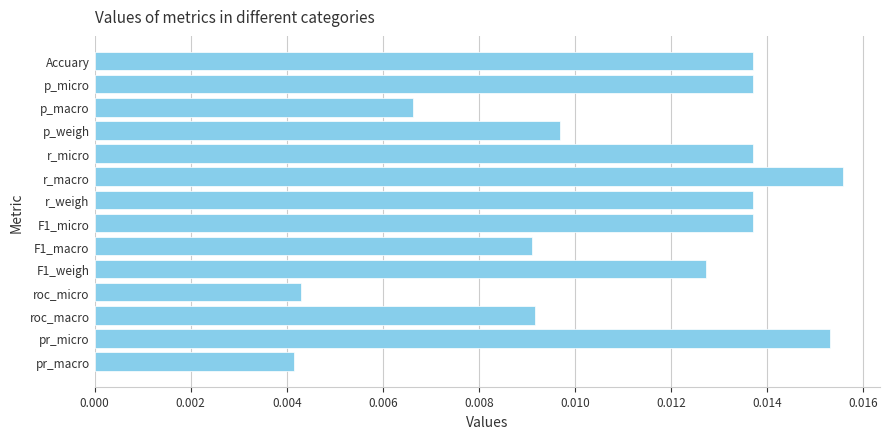

What is the label of the 13th bar from the top?

pr_micro